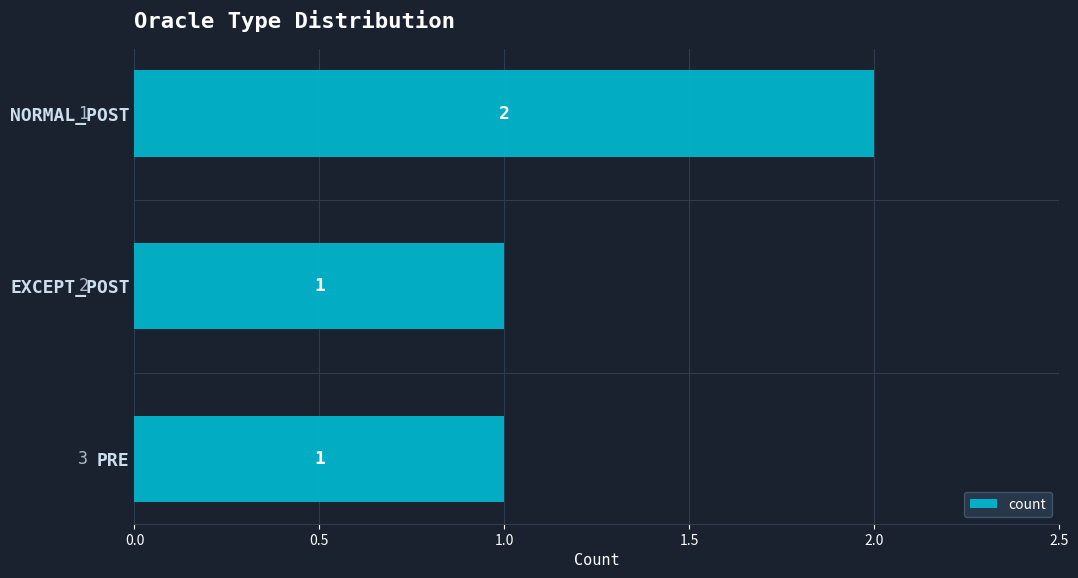

What is the label of the 1st bar from the top?

NORMAL_POST